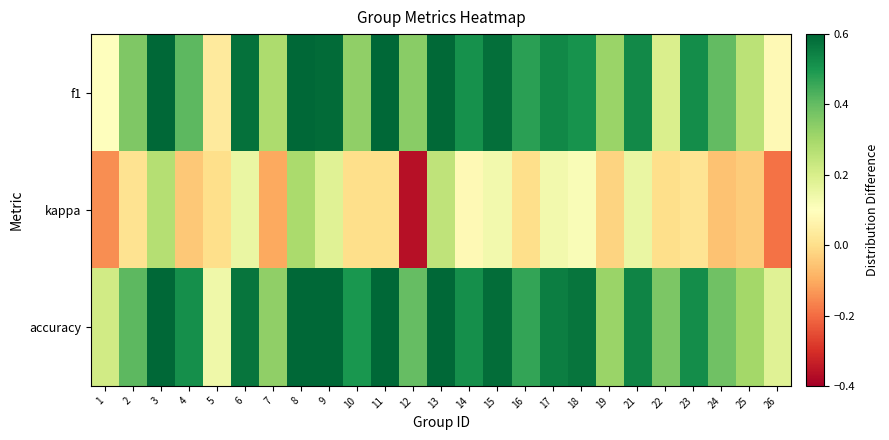

Between 6 and 14, which series saw the biggest shift?

kappa